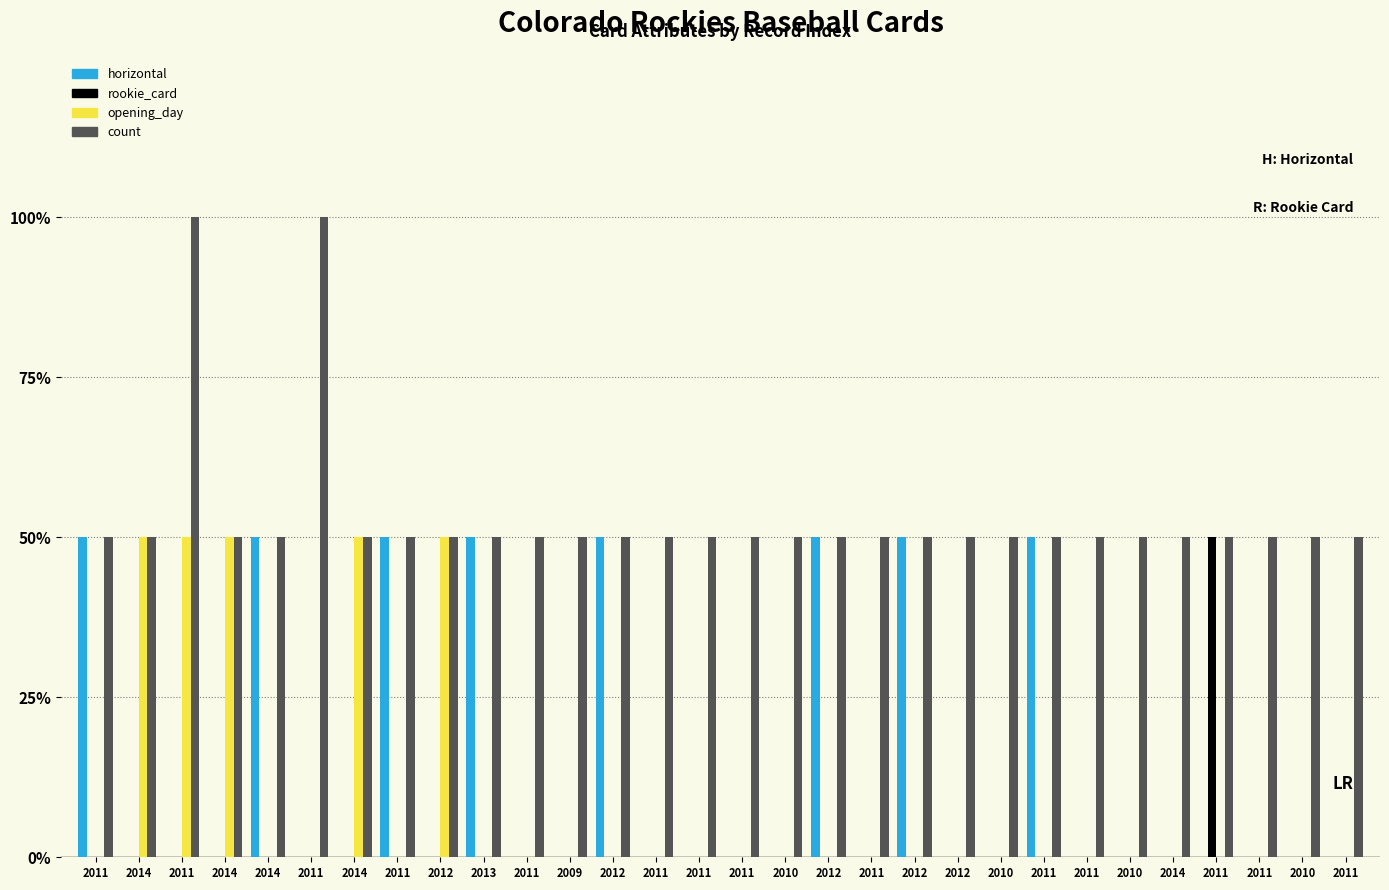

What are all the series names shown in the legend?

horizontal, rookie_card, opening_day, count